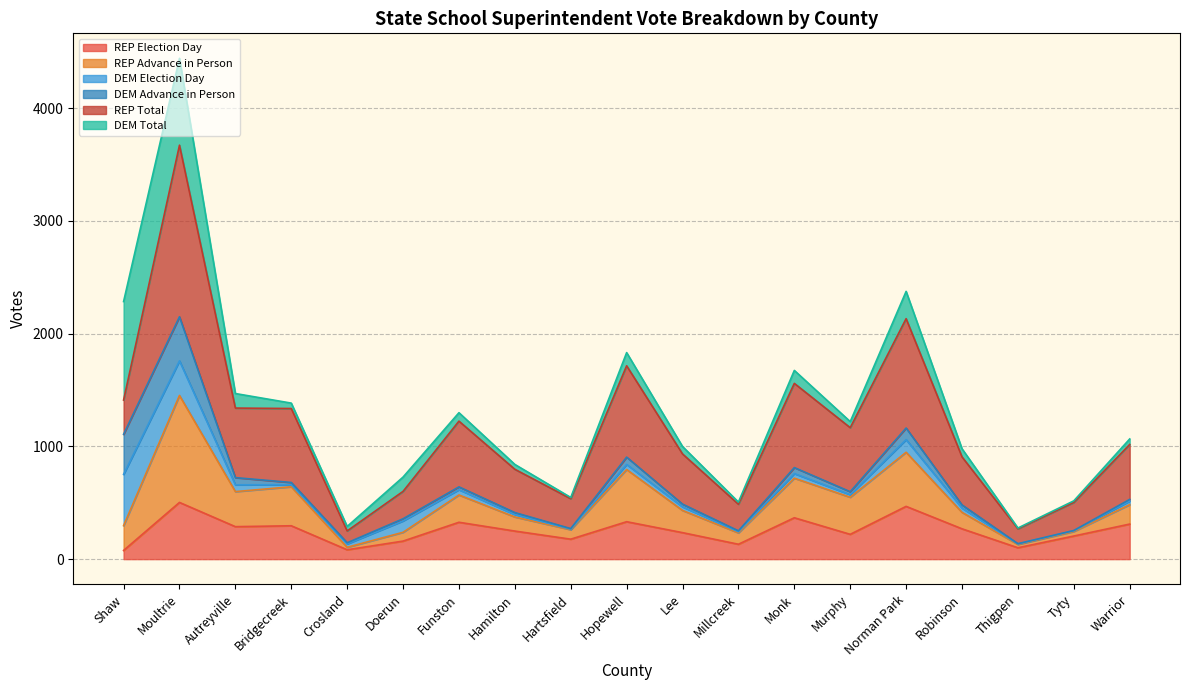

What is the highest value of the REP Election Day series?

503